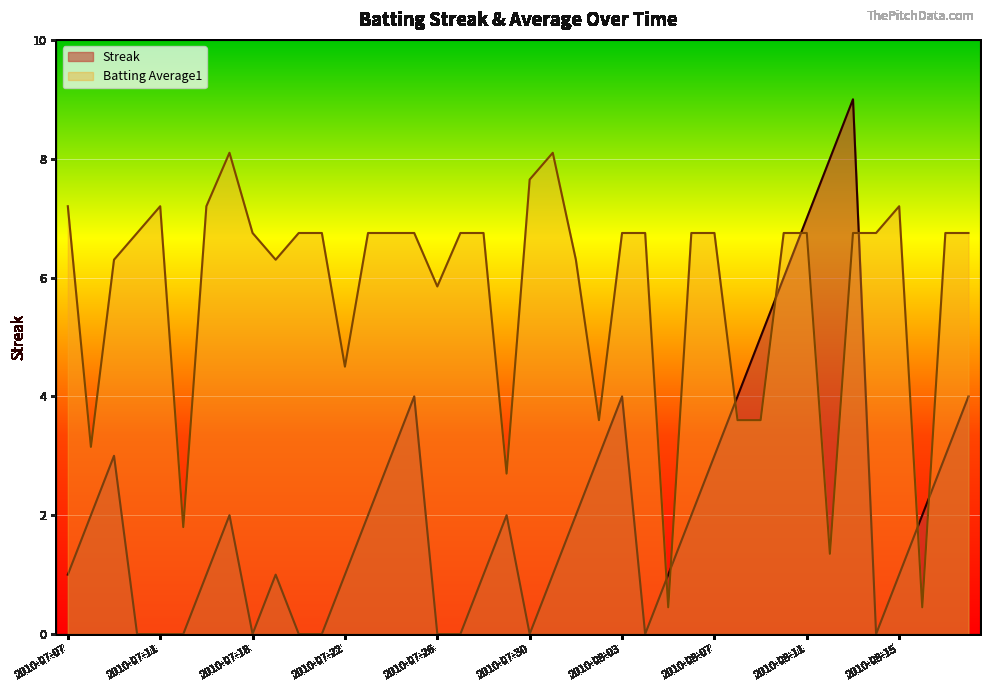

Read the Streak value at 2010-07-24.

3.0